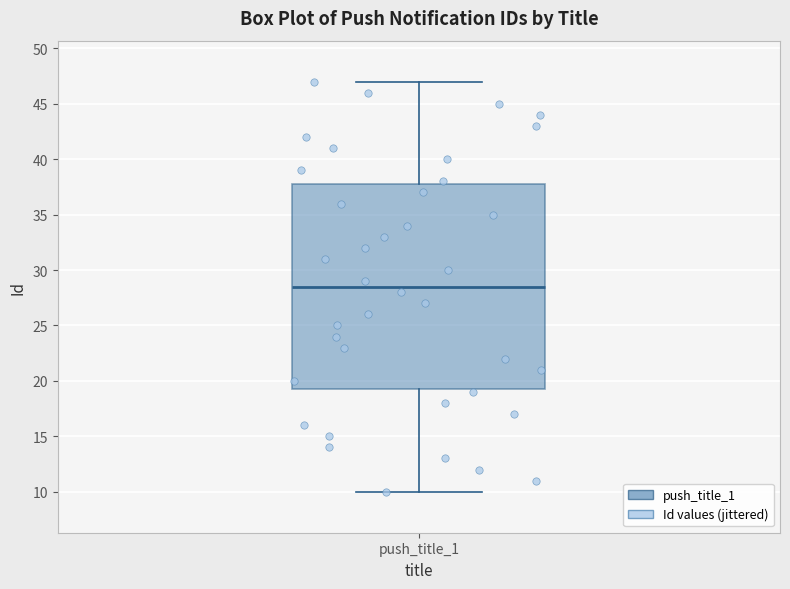

Read this box plot against the y-axis: the position of the median line, the range covered by the box, and the ends of both whiskers. The values are not printed on the chart, so give them approximately, as read against the axis.

median 28.5, box 19.5 to 38.0, whiskers 10.0 to 47.0